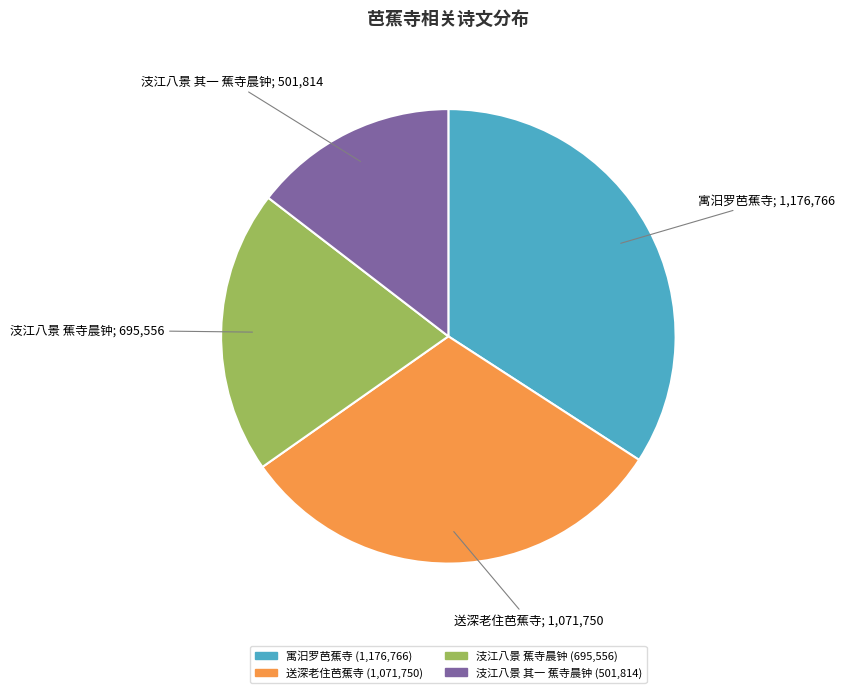

Count the number of slices in the pie.

4